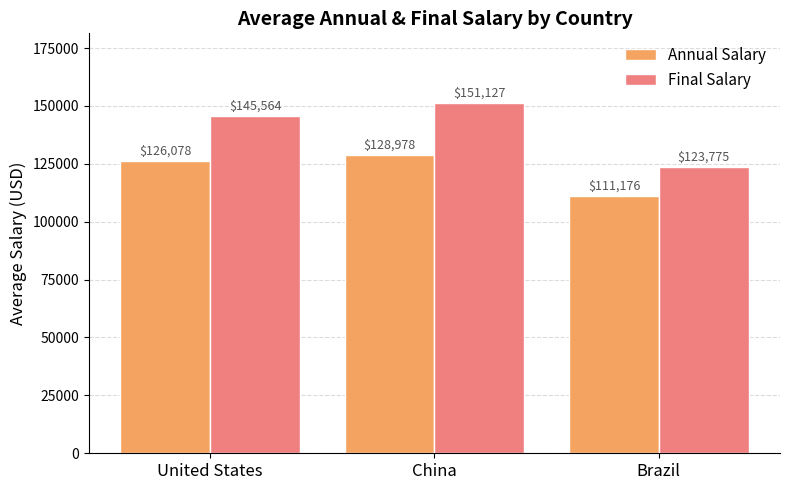

Is it true that Final Salary equals 123774.7 at Brazil?

True